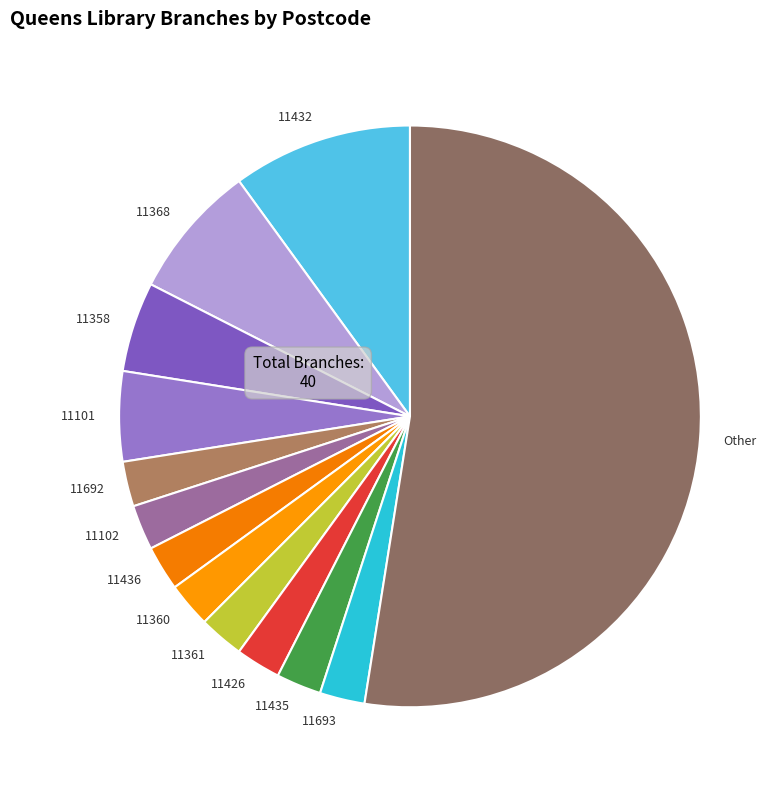

How many slices are in this pie chart?

13